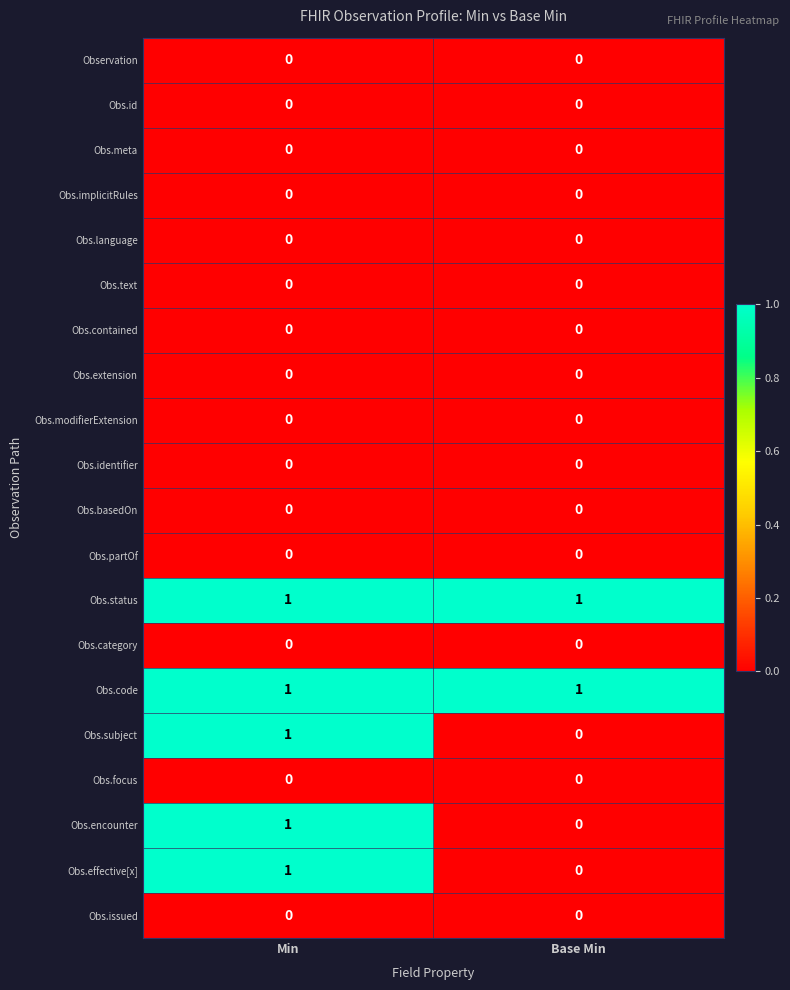

Is it true that Obs.id equals 0 at Base Min?

True